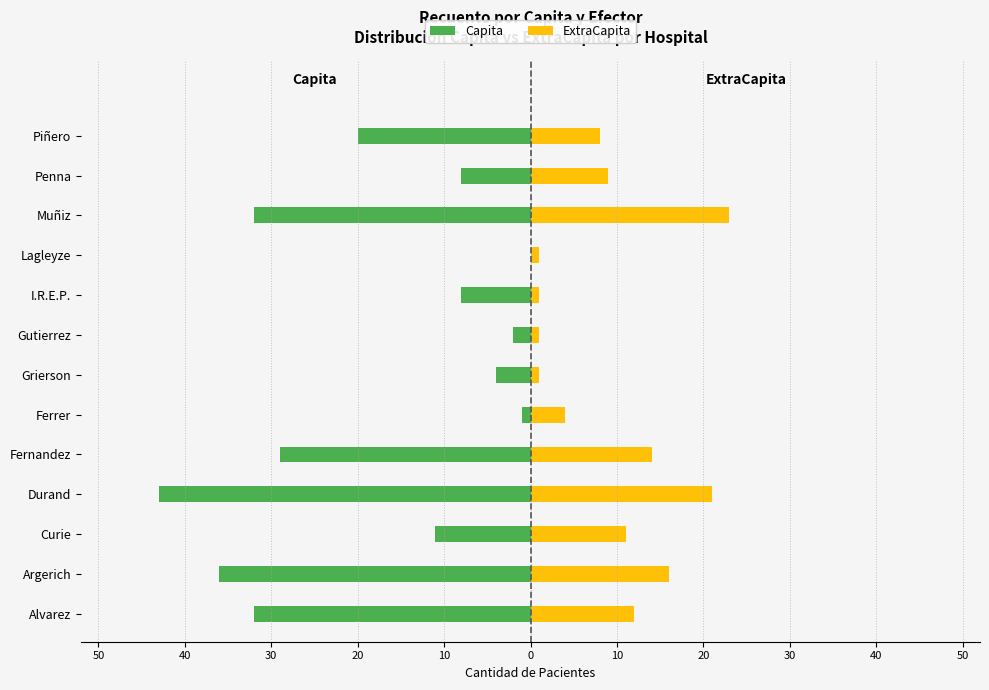

Reading left to right, list all the values displayed in this chart.

Capita: -32	-36	-11	-43	-29	-1	-4	-2	-8	0	-32	-8	-20
ExtraCapita: 12	16	11	21	14	4	1	1	1	1	23	9	8